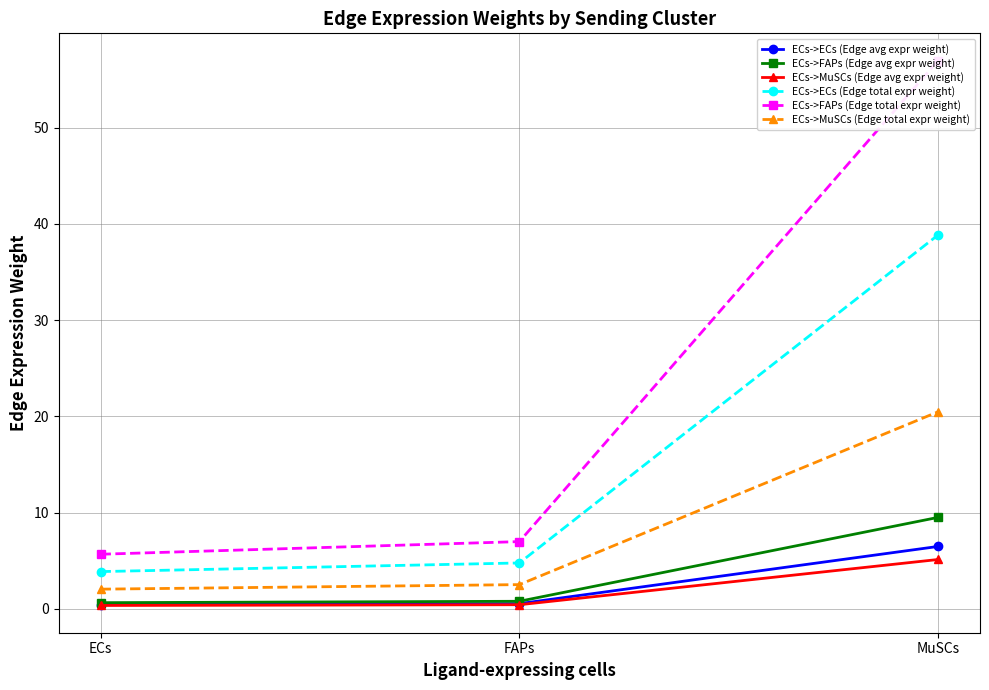

What is the sum of the ECs->MuSCs (Edge avg expr weight) values at ECs and MuSCs?

5.5